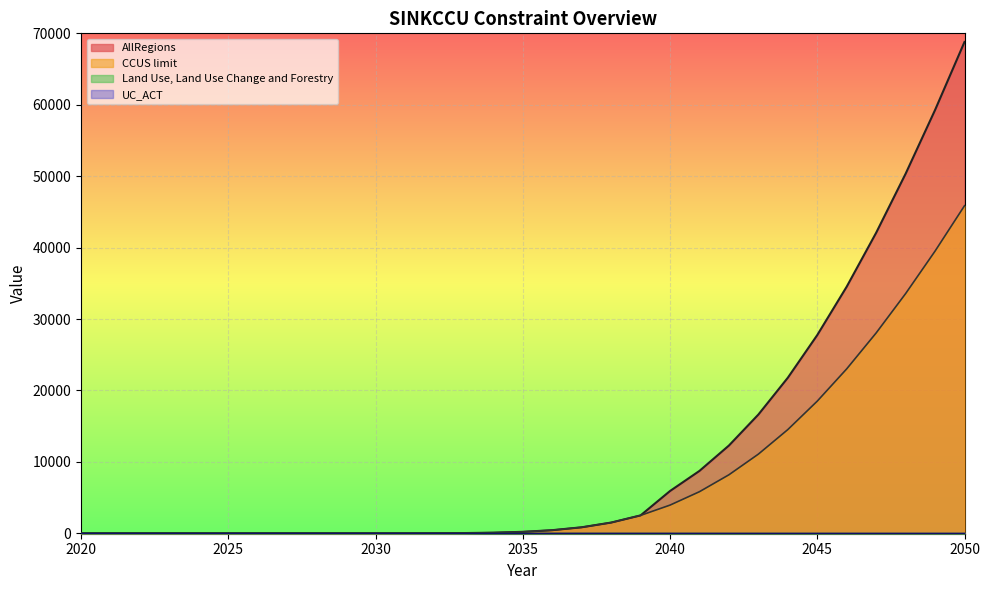

True or false: CCUS_limit has a value of 0.0 at 2022.

True